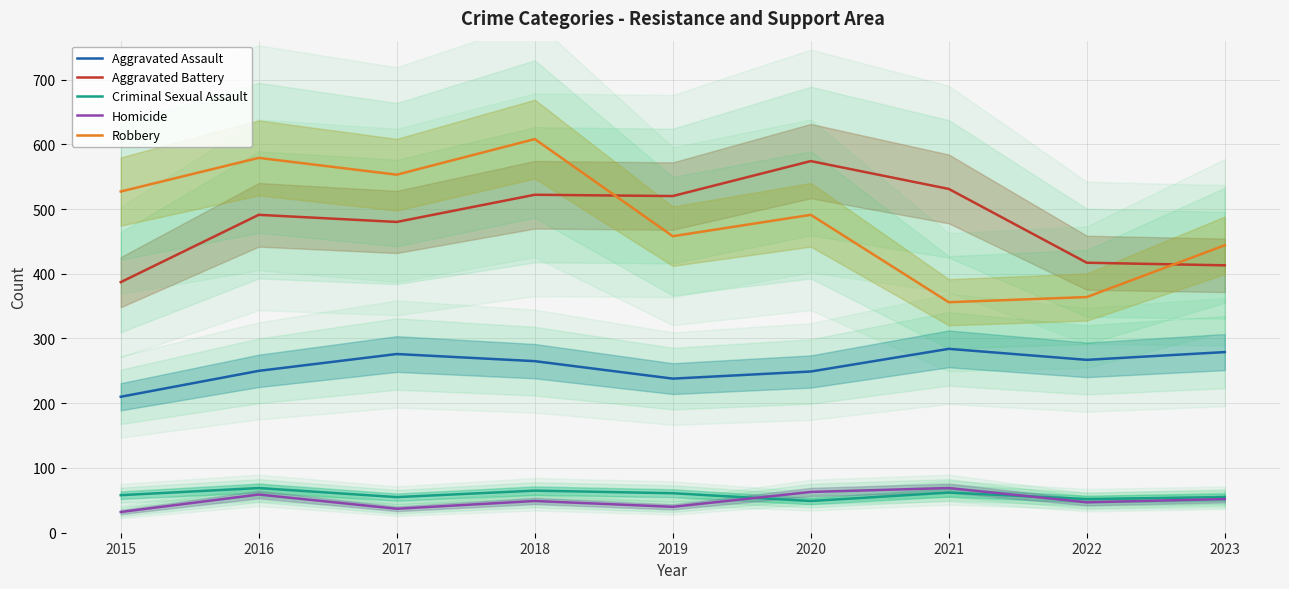

Rank the series by their maximum value, from lowest to highest.

Criminal Sexual Assault, Homicide, Aggravated Assault, Aggravated Battery, Robbery